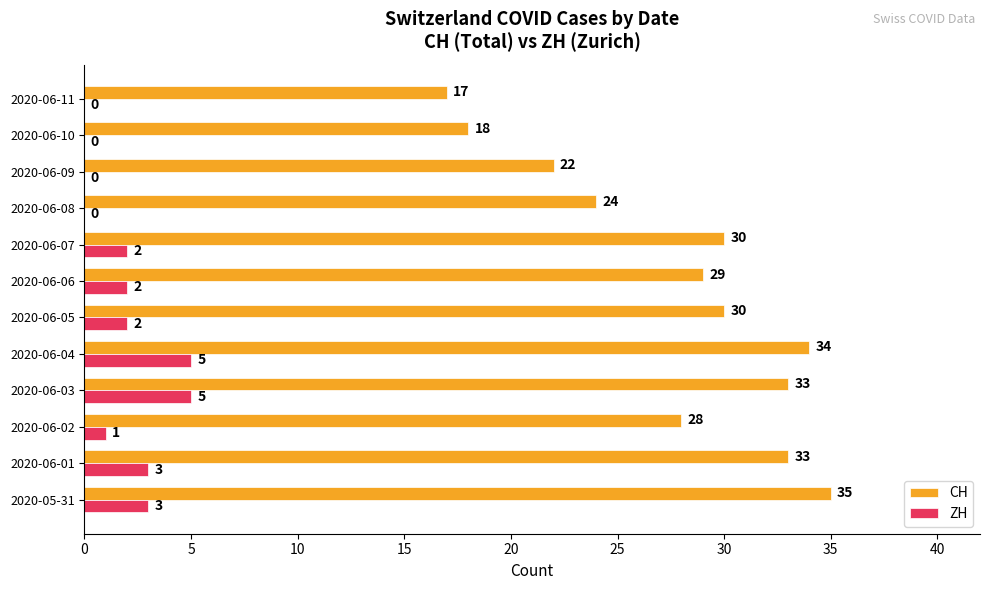

True or false: ZH has a value of 2 at 2020-06-03.

False